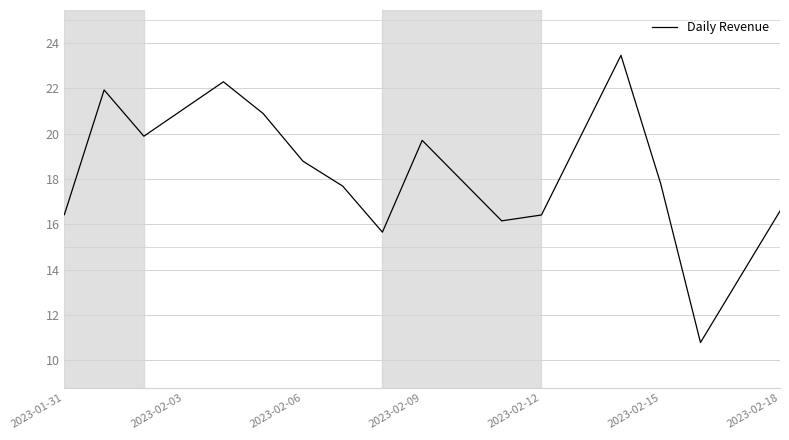

What is the smallest value displayed?

10.8